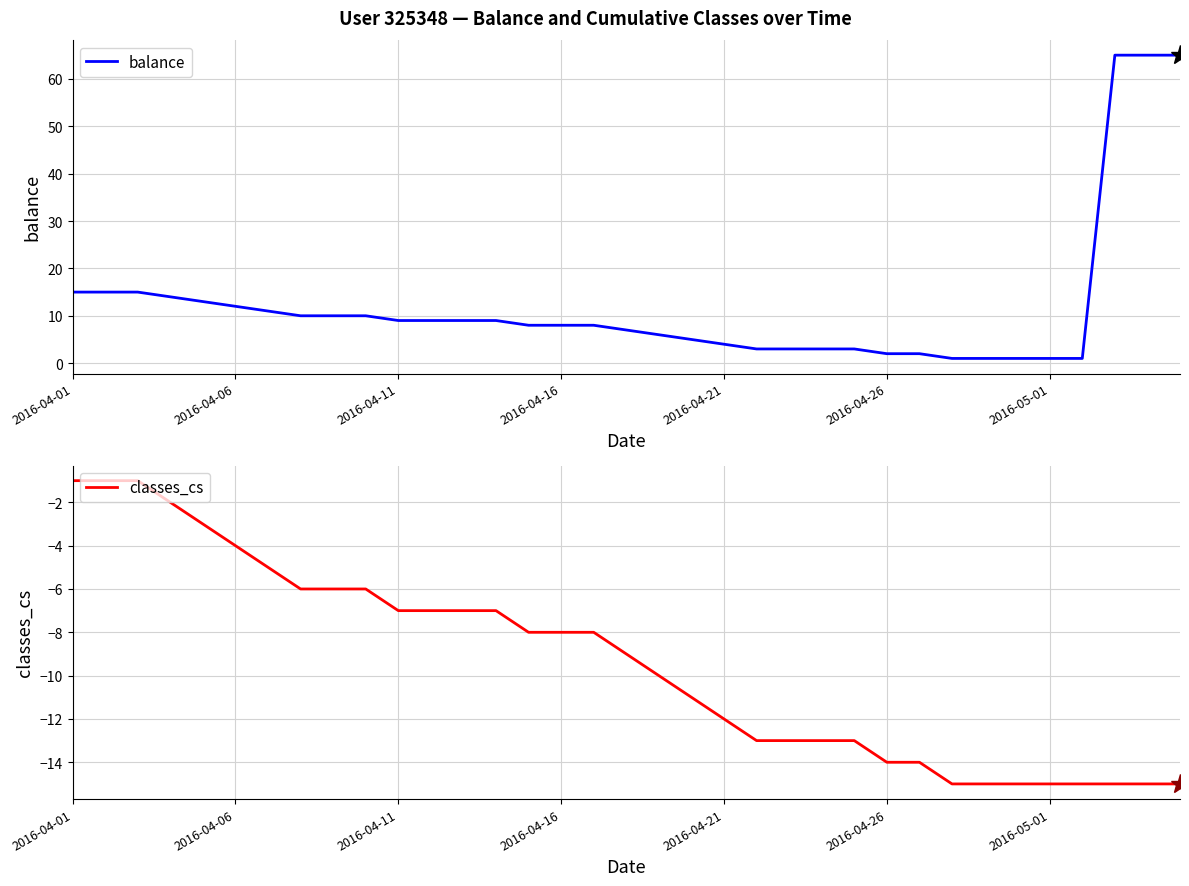

True or false: classes_cs and balance cross at least once.

False